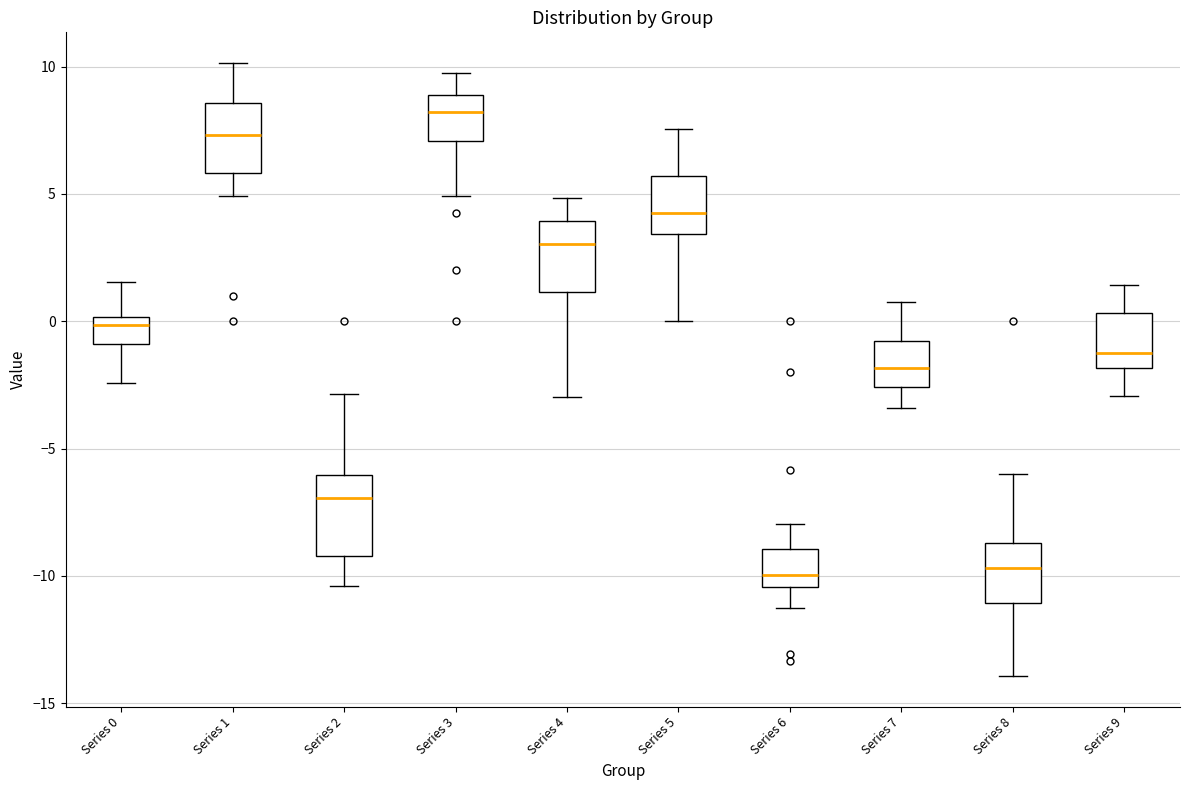

Reading left to right, read every box against the y-axis: the position of its median line, the range the box covers, and the ends of its whiskers. The values are not printed on the chart, so give them approximately, as read against the axis.

Series 0: median 0.0 (just below the box's upper edge), box -1.0 to 0.0, whiskers -2.5 to 1.5
Series 1: median 7.5, box 6.0 to 8.5, whiskers 5.0 to 10.0
Series 2: median -7.0, box -9.0 to -6.0, whiskers -10.5 to -3.0
Series 3: median 8.0, box 7.0 to 9.0, whiskers 5.0 to 9.5
Series 4: median 3.0, box 1.0 to 4.0, whiskers -3.0 to 5.0
Series 5: median 4.0, box 3.5 to 5.5, whiskers 0.0 to 7.5
Series 6: median -10.0, box -10.5 to -9.0, whiskers -11.5 to -8.0
Series 7: median -2.0, box -2.5 to -1.0, whiskers -3.5 to 1.0
Series 8: median -9.5, box -11.0 to -8.5, whiskers -14.0 to -6.0
Series 9: median -1.0, box -2.0 to 0.5, whiskers -3.0 to 1.5